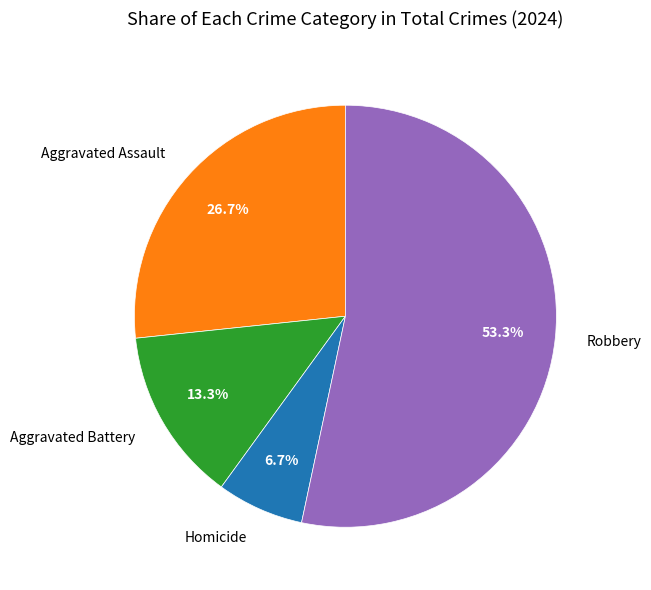

Is there a majority slice in this chart?

Yes